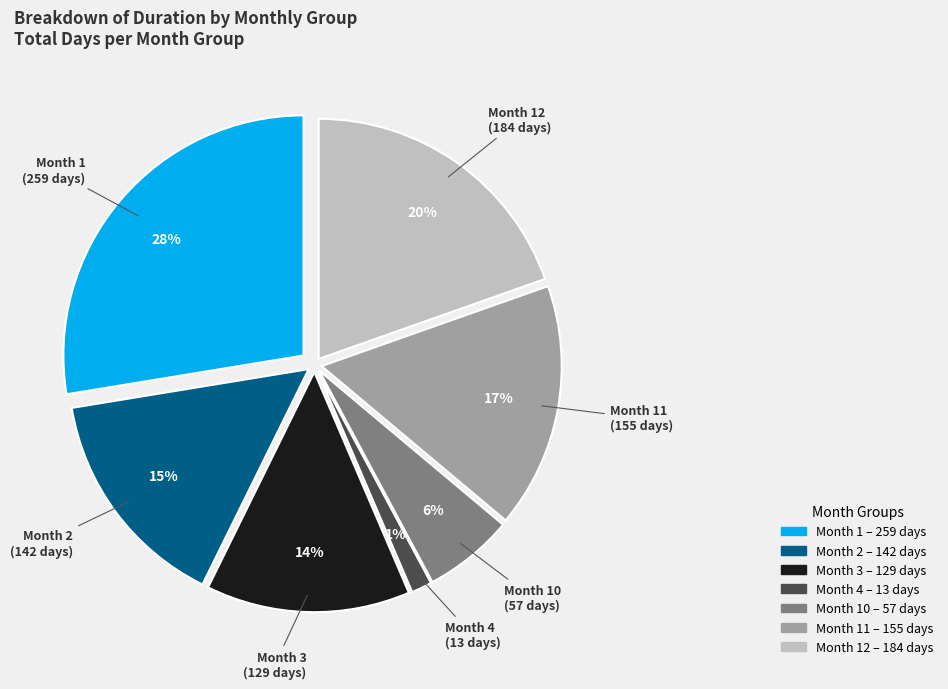

Count the number of slices in the pie.

7